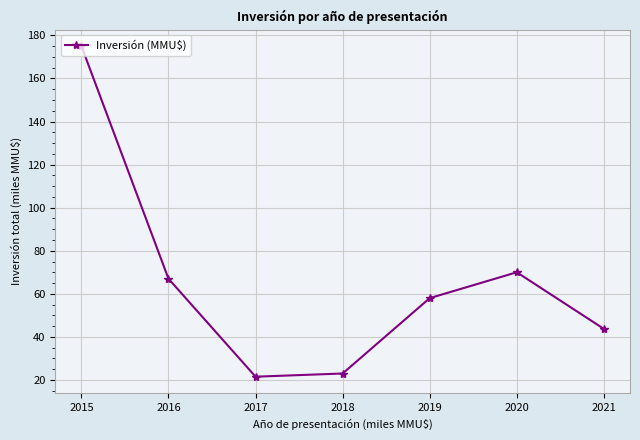

Which category has the lowest value across all series?

2017